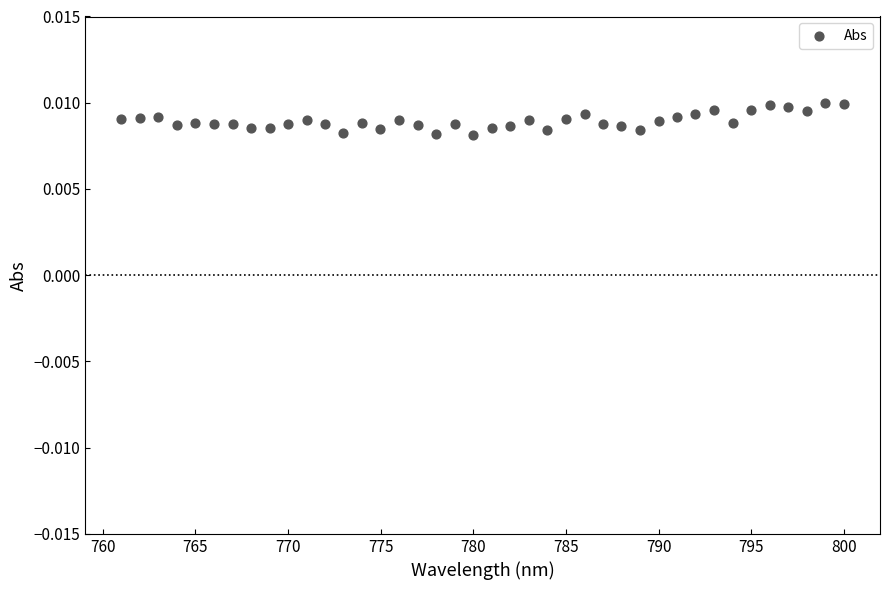

What is the range of X values (max minus min)?

39.0